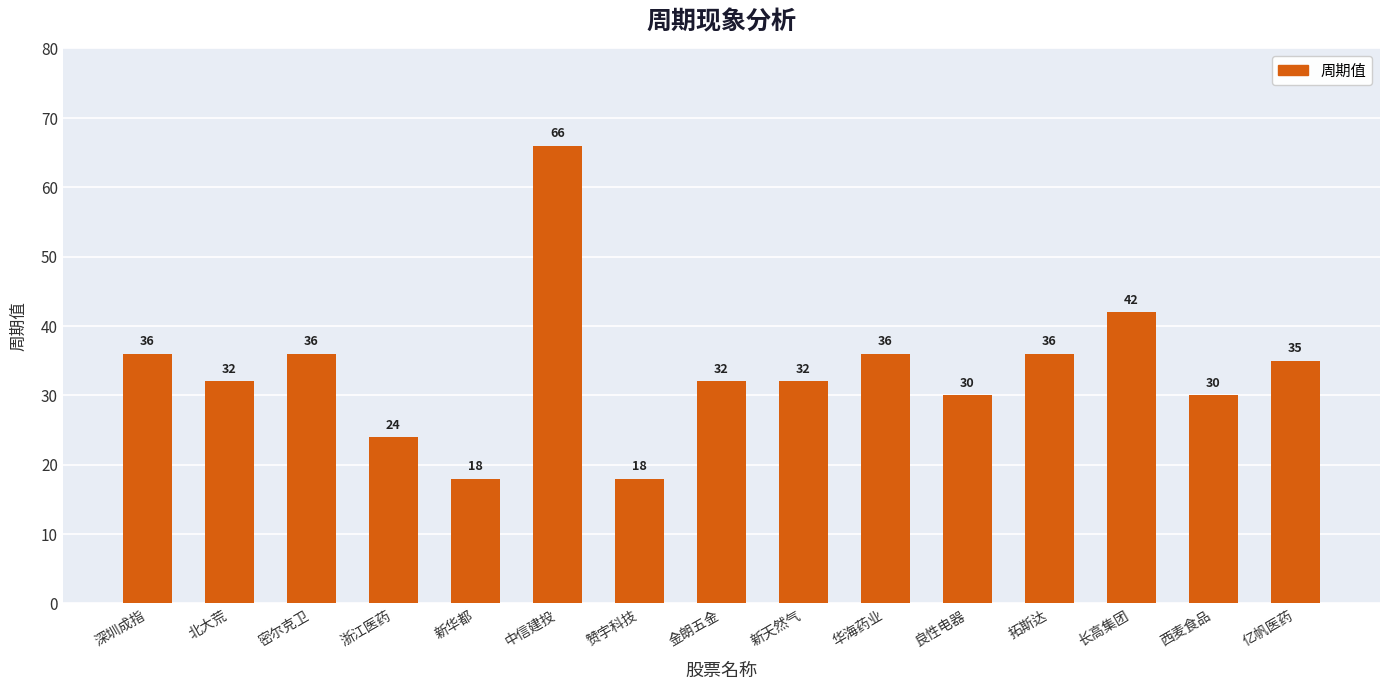

How many data points are less than 32?

5